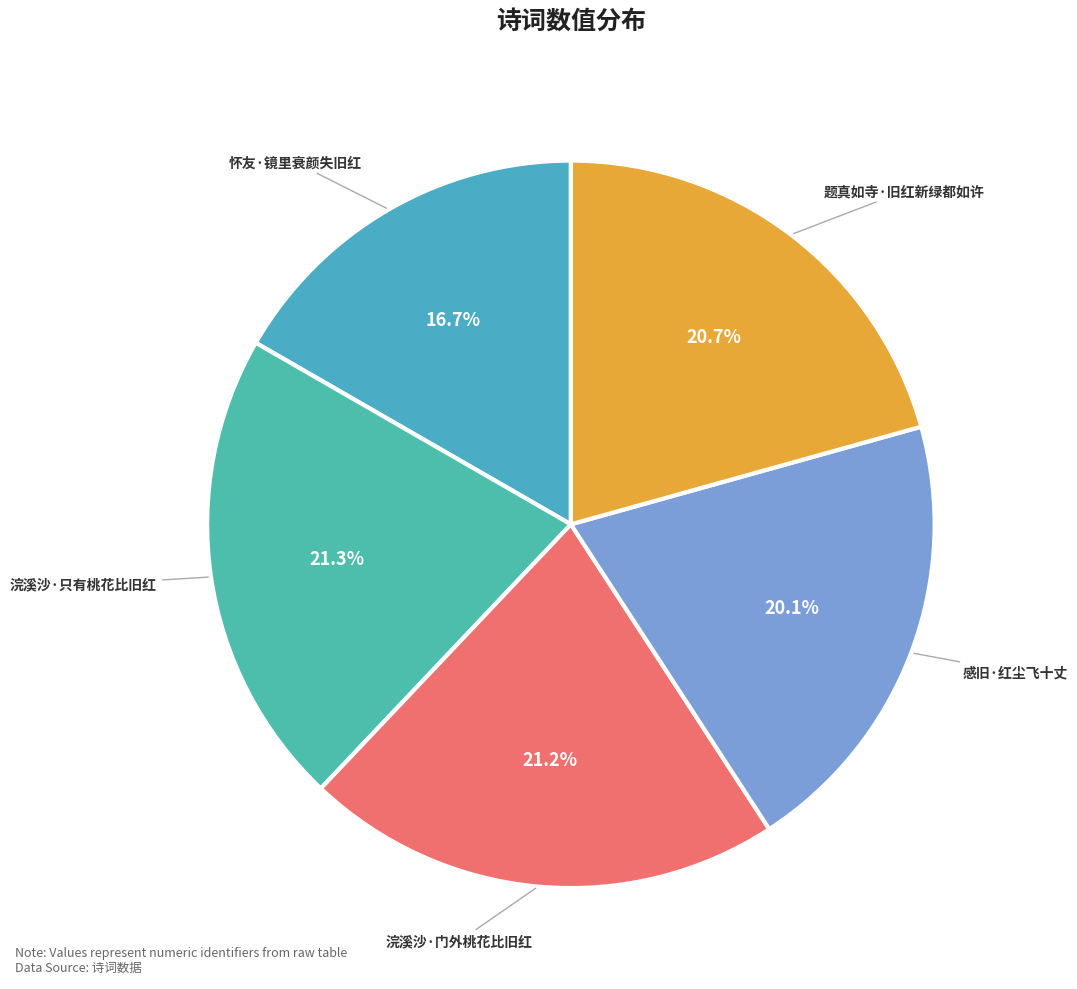

What portion of the pie excludes 怀友·镜里衰颜失旧红?

83.3%